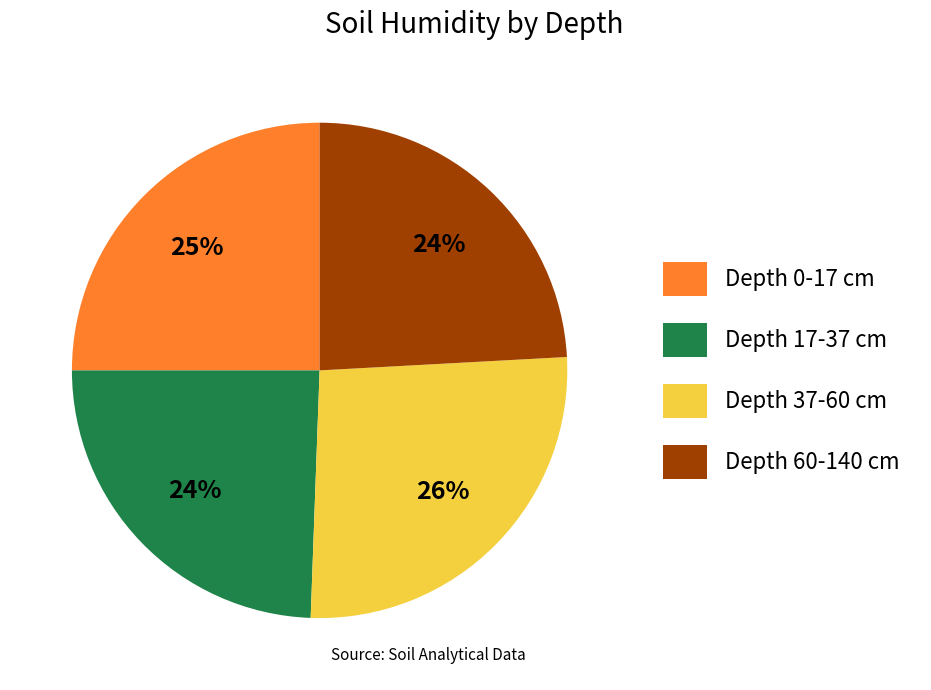

Is there any slice that represents more than half of the pie?

No